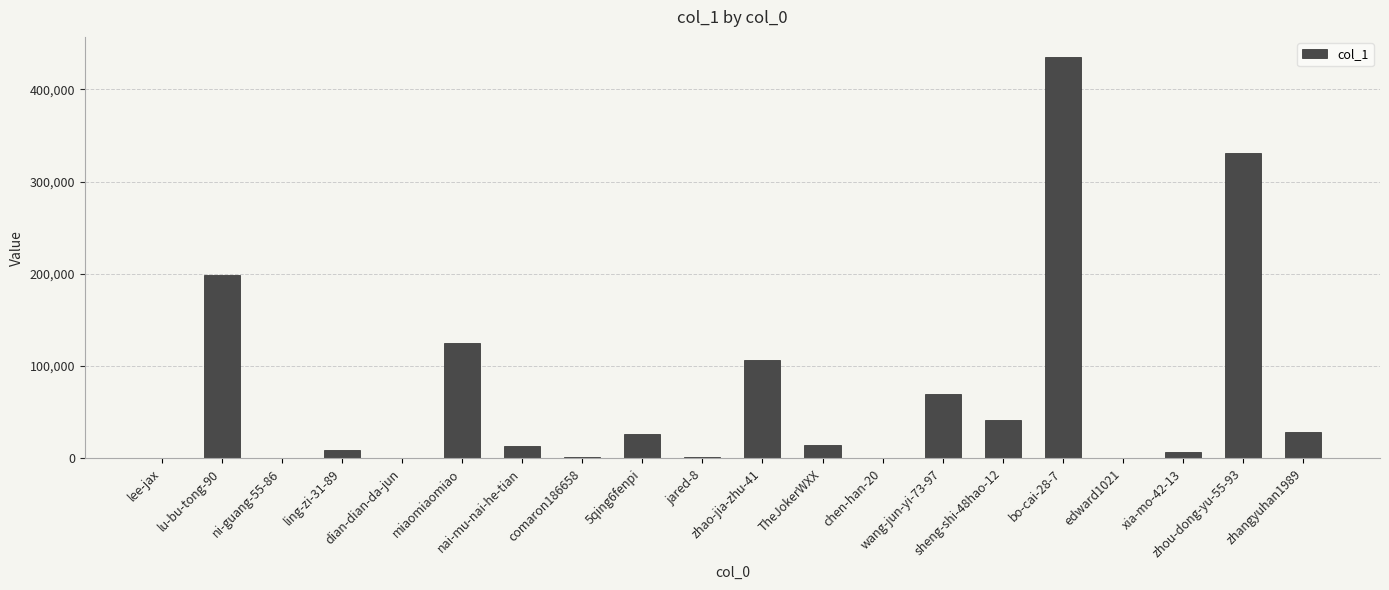

What is the sum of all values?

1411282